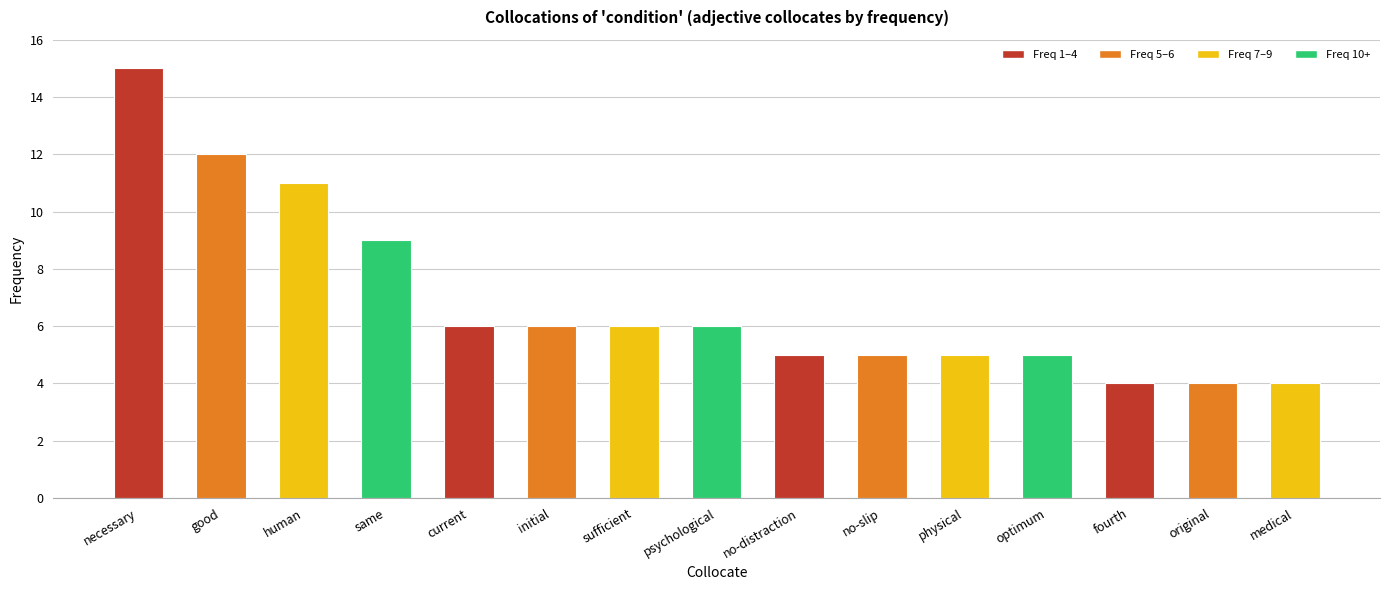

What is the difference between the second highest and second lowest values?

8